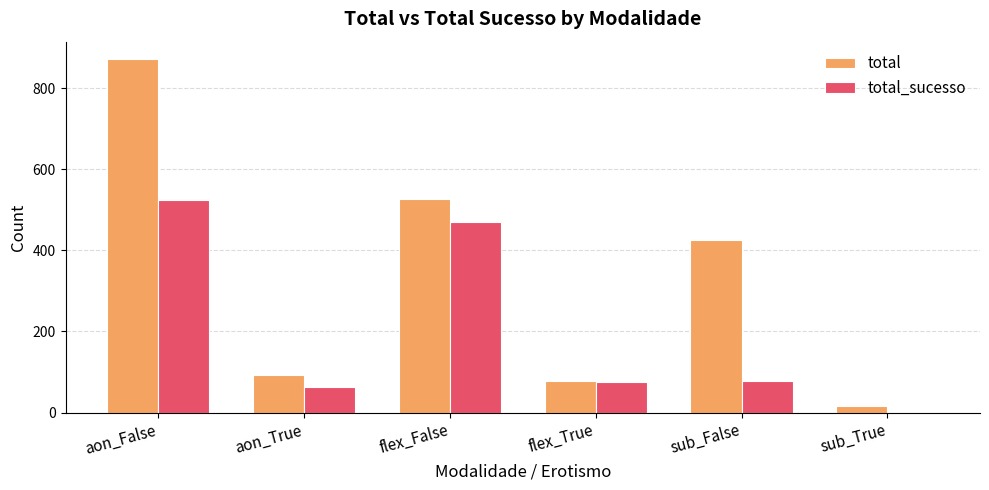

Where does the total series first go above 426?

aon_False